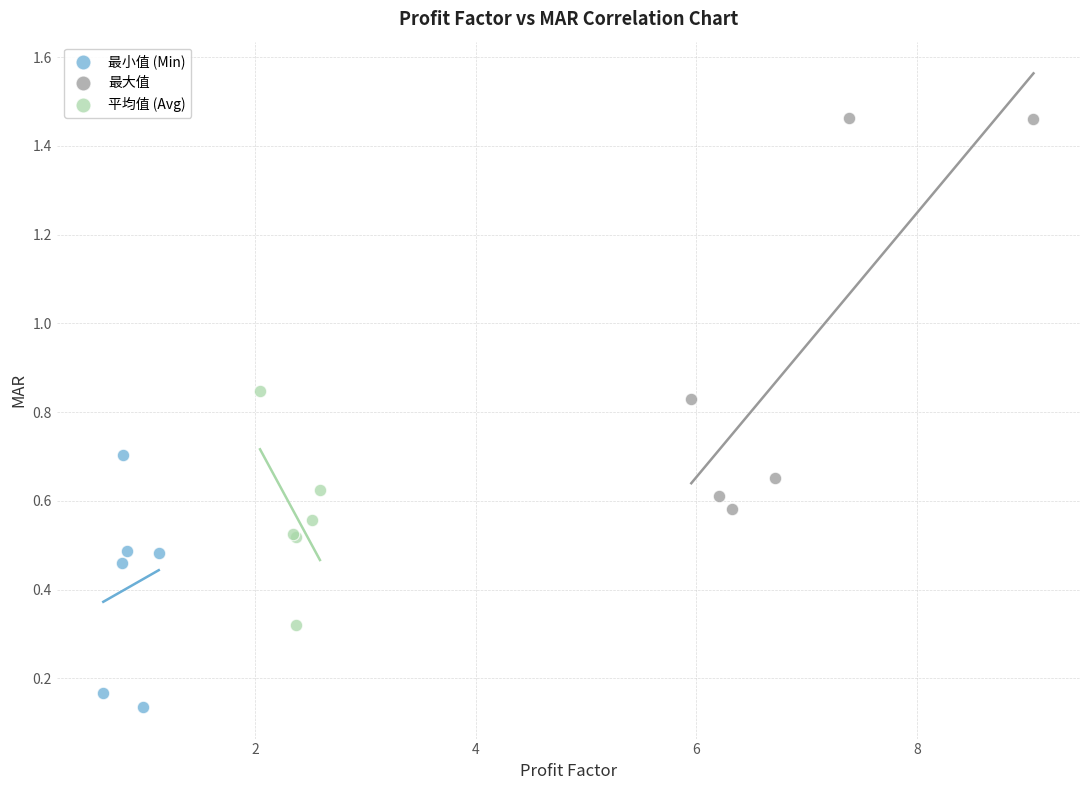

Which series has the widest spread of Y values?

最大值